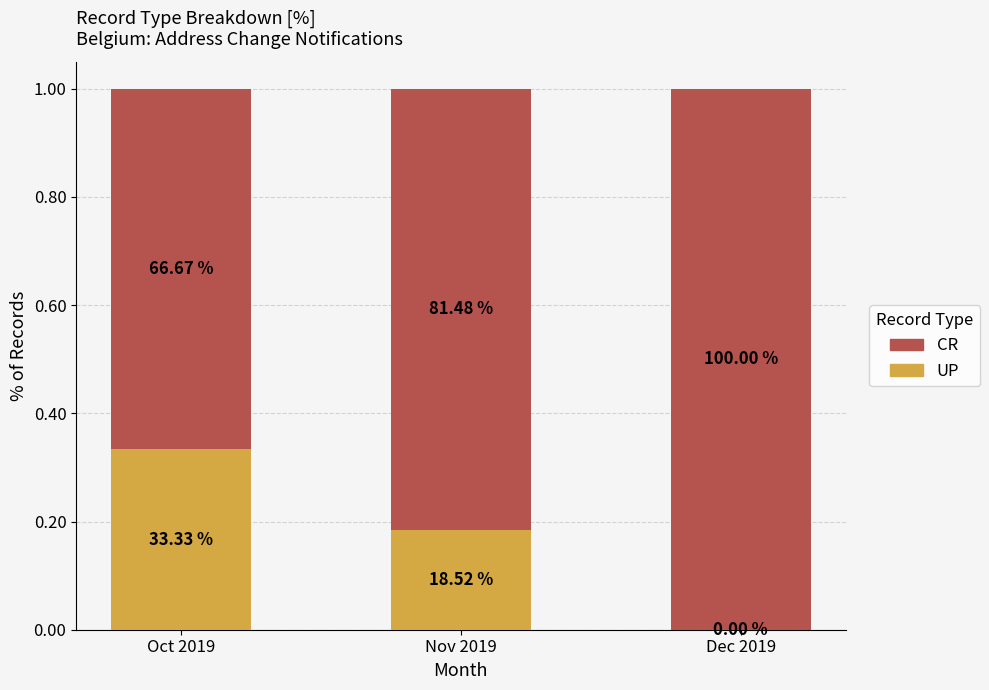

Are the bars grouped side by side (vs. stacked)?

No